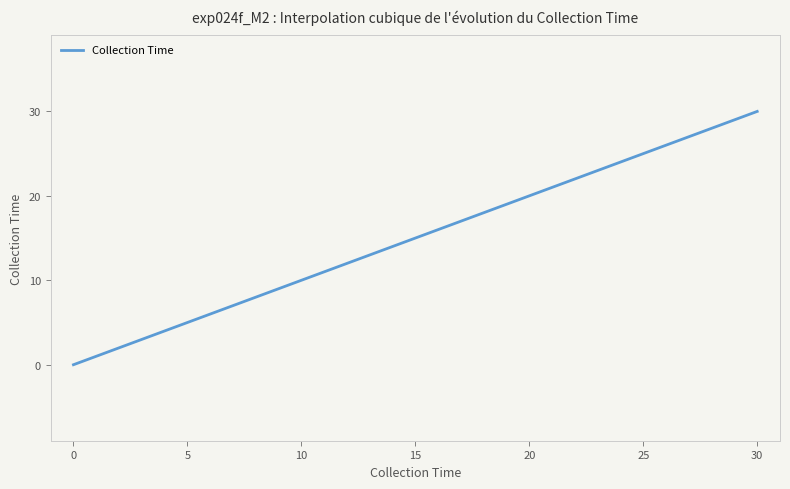

What is the greatest value displayed?

30.0